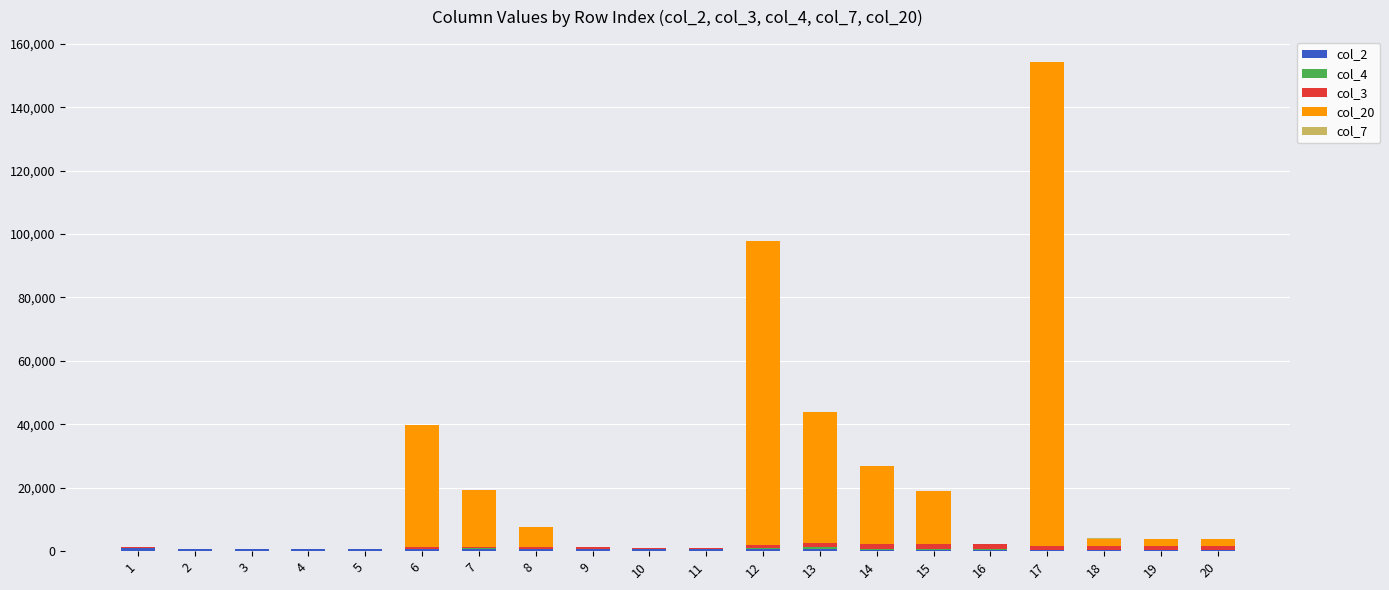

Where does the col_4 series first go above 50?

7